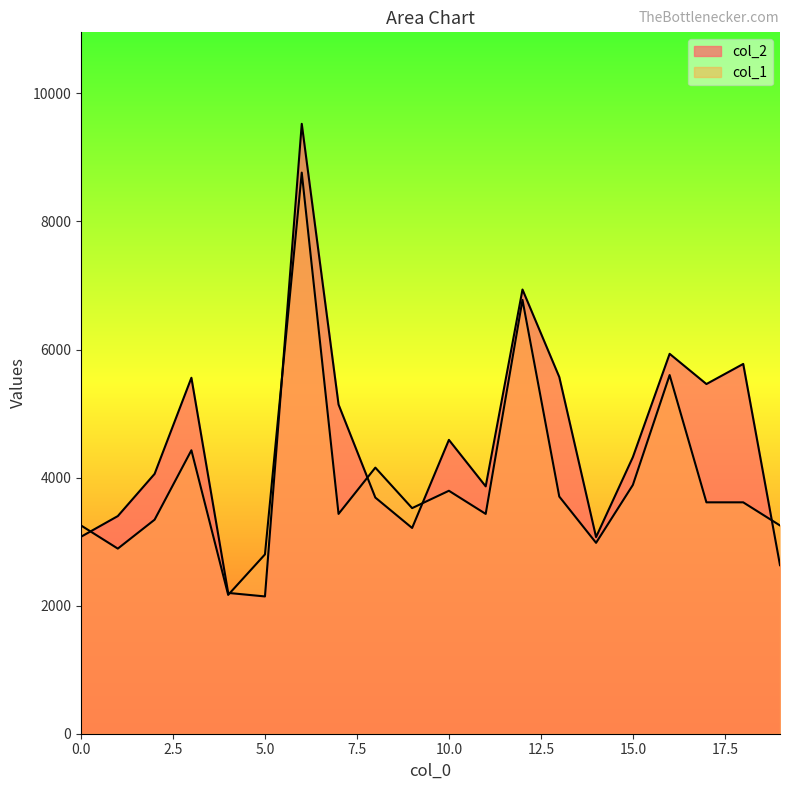

Is it true that col_2 equals 5559.0 at 3?

True